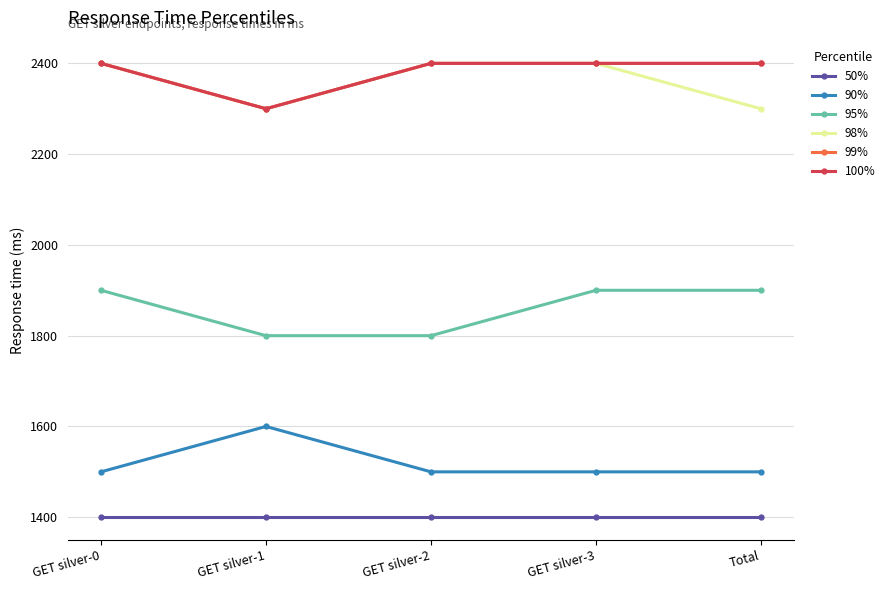

What is the label of the 2nd point from the left?

GET silver-1